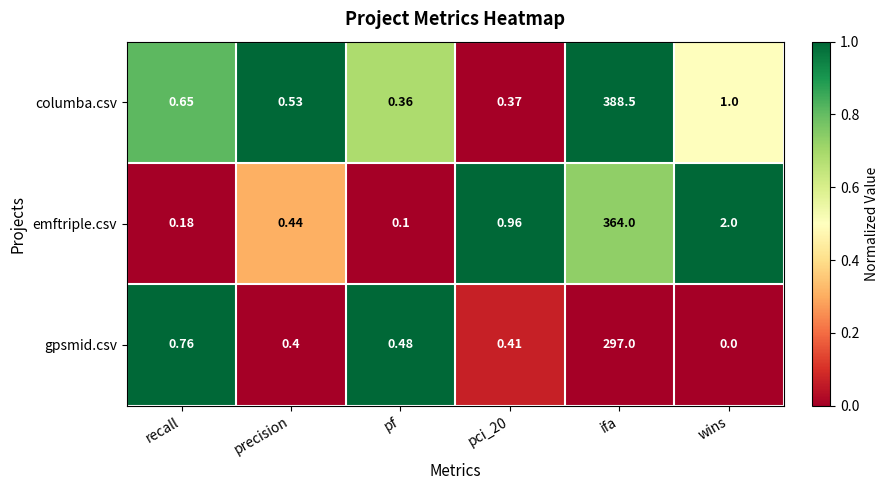

Is the value of emftriple.csv at pf greater than the value of columba.csv at recall?

No